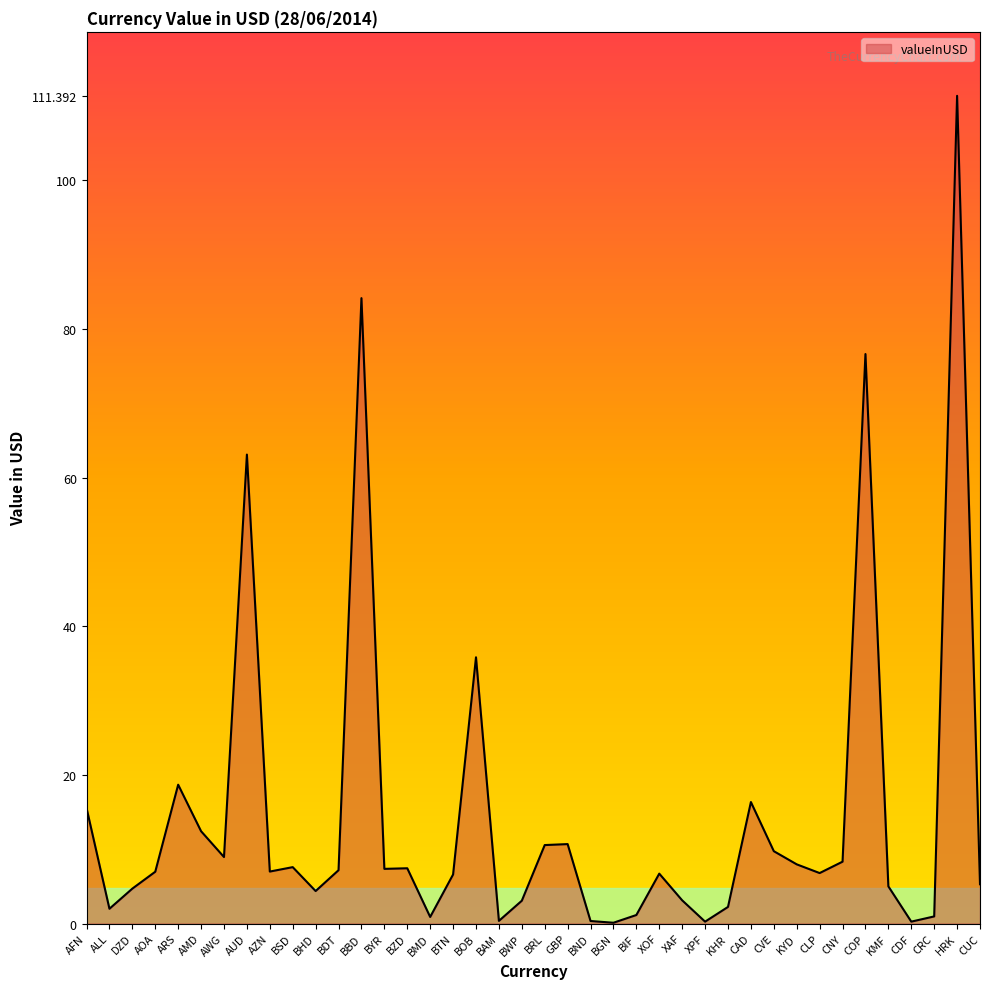

What position from the left is BWP?

20